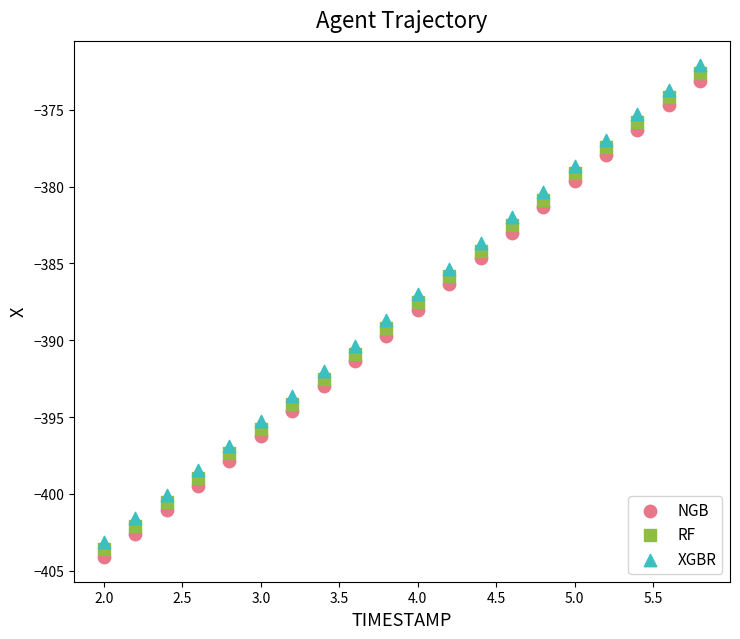

Which series contains the lowest Y value?

NGB